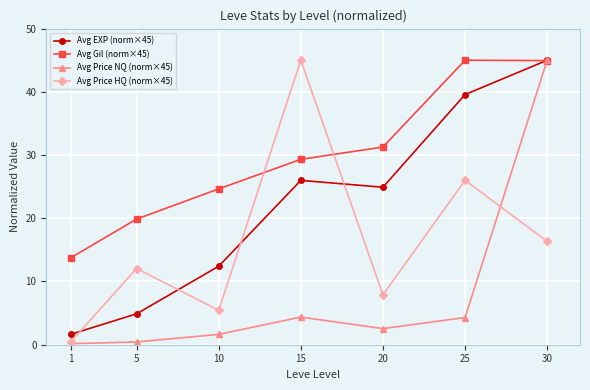

How many interior local valleys does the Avg EXP (norm×45) series have?

1